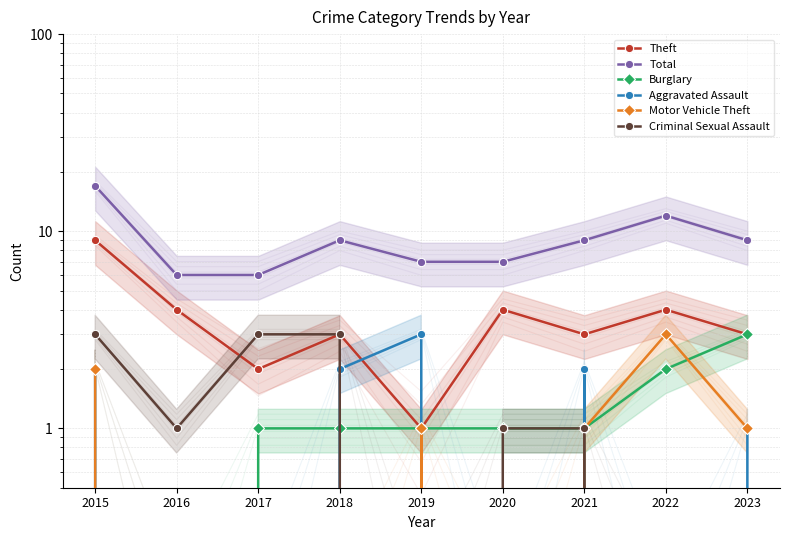

What is the spread (max minus min) of values at 2016?

6